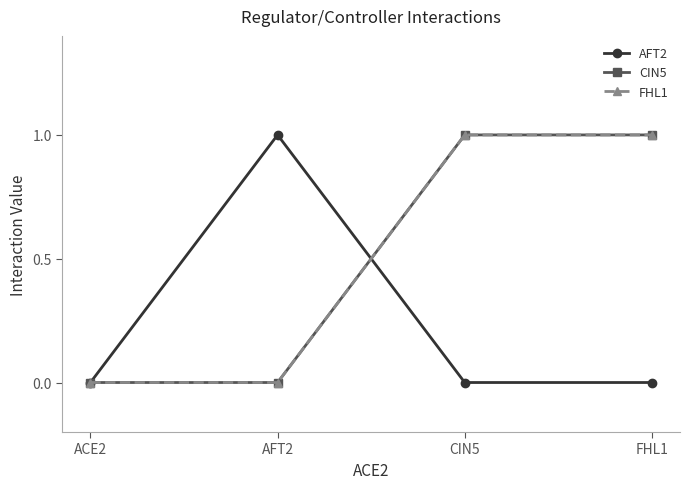

What is the maximum value shown in the chart?

1